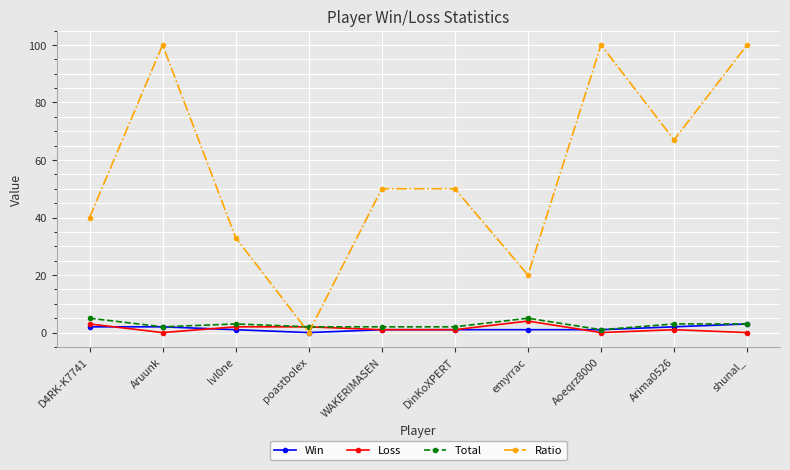

Which series changed the most between emyrrac and Arima0526?

Ratio